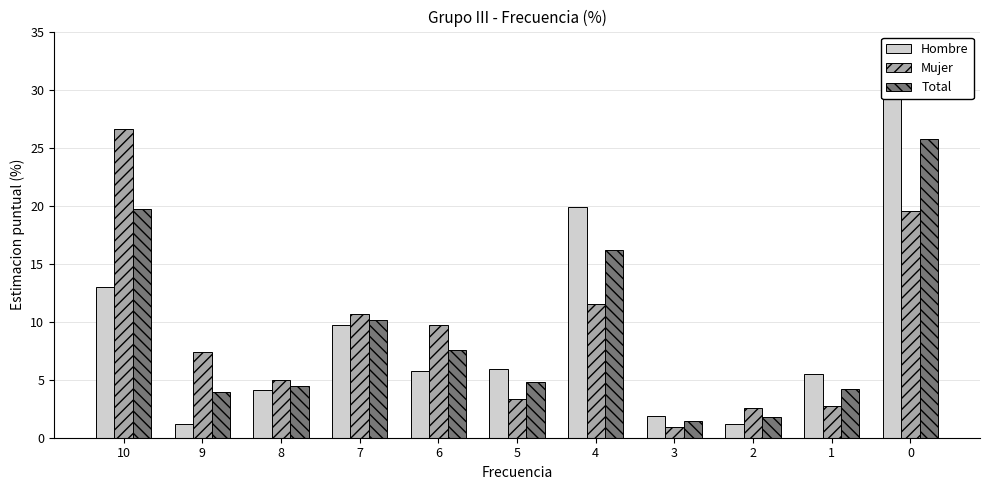

Is the value of Hombre at 3 greater than the value of Mujer at 1?

No